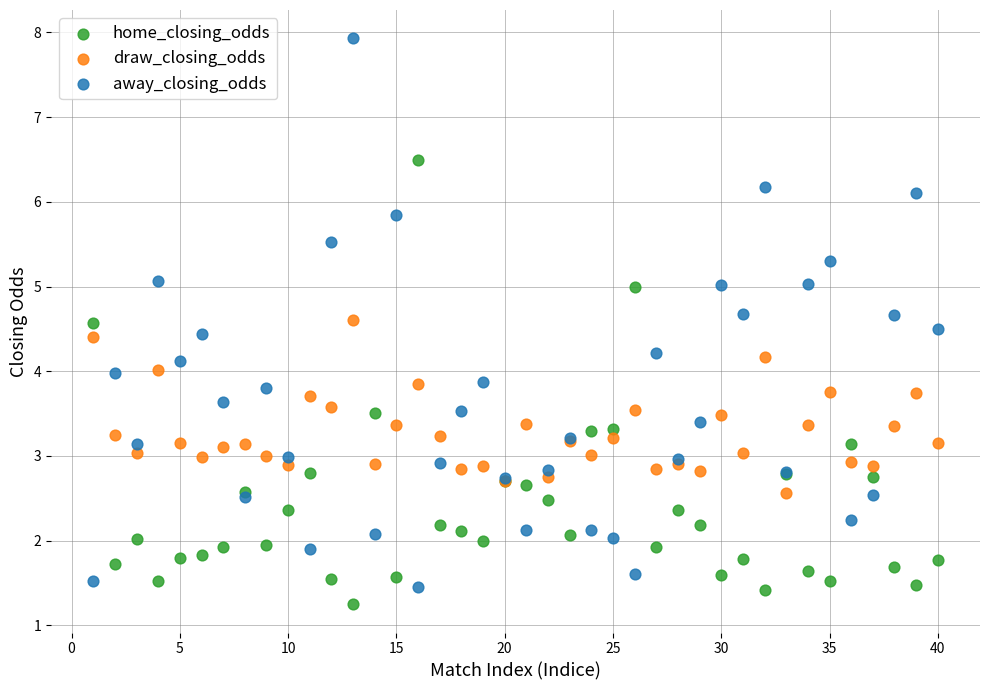

Which series contains the lowest Y value?

home_closing_odds